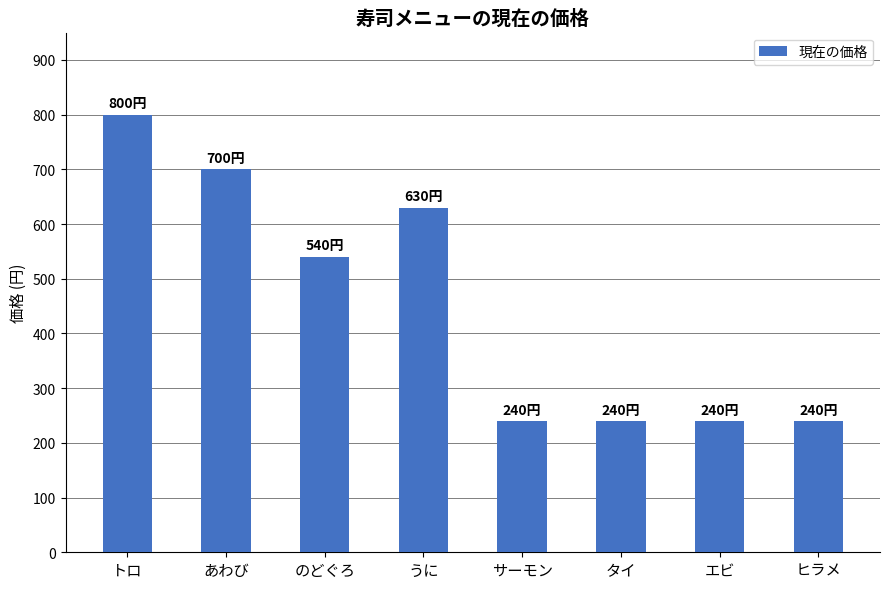

At which category does the chart reach its peak across all series?

トロ